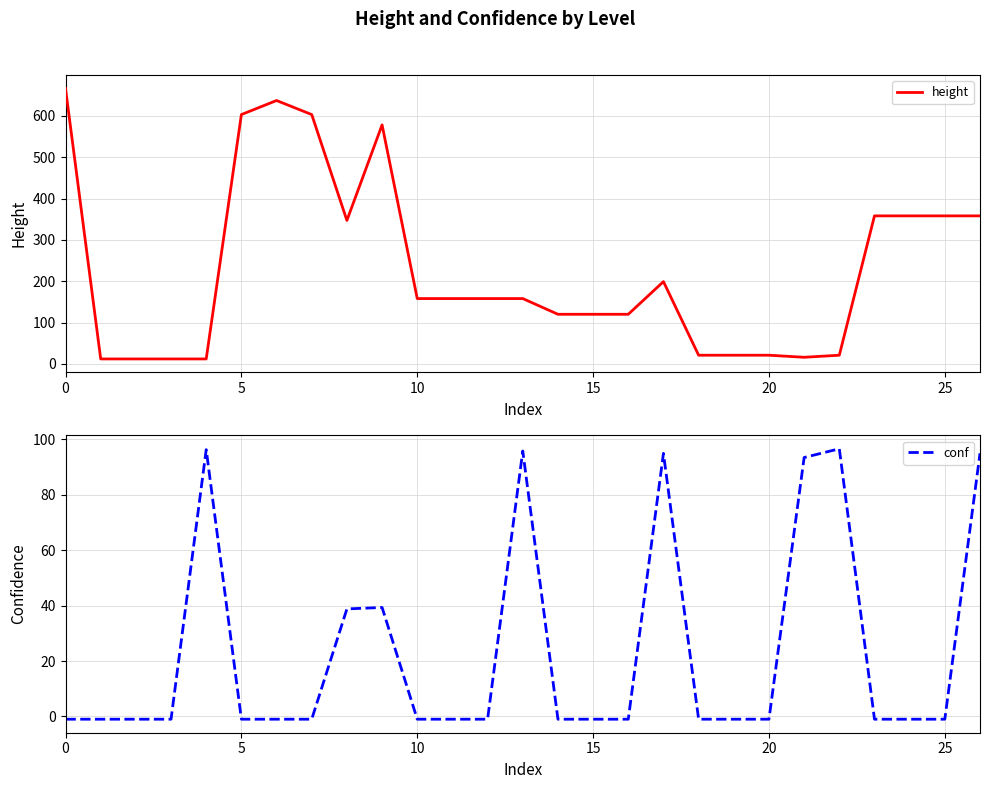

The height series shows 358 at 25. True or false?

True